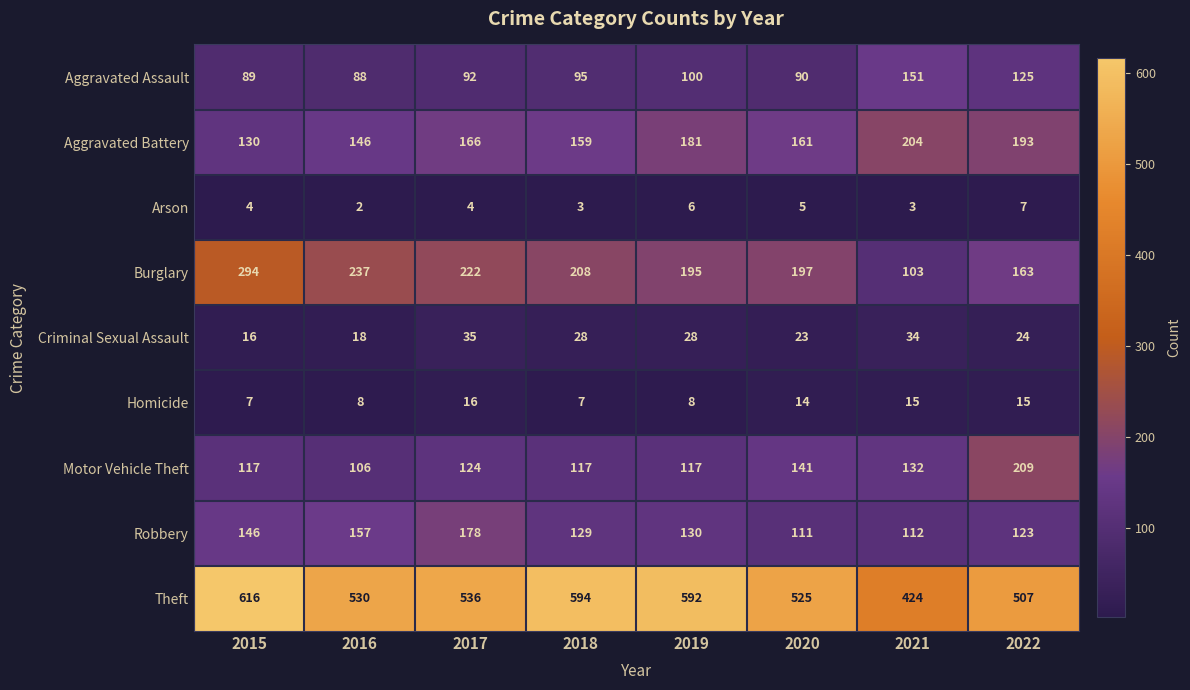

Which category has the lowest value across all series?

2016